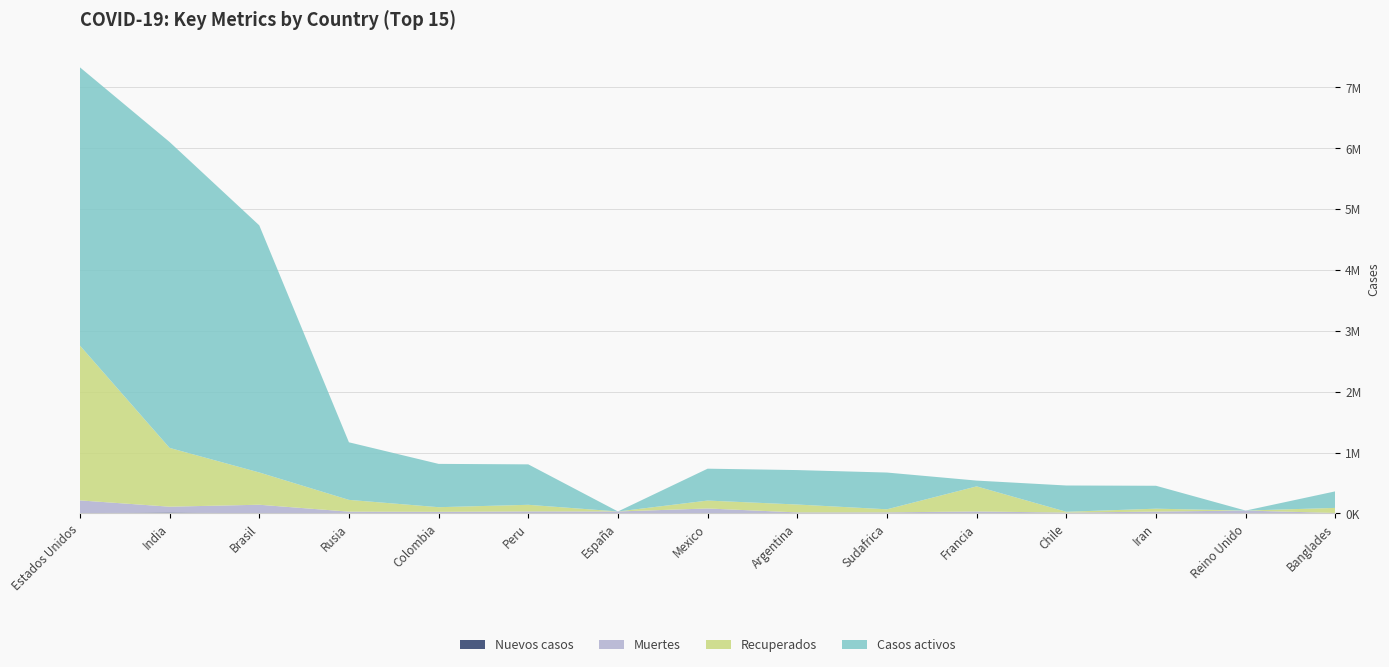

Reading left to right, transcribe all the data shown in this chart.

Casos activos: Estados Unidos=4571236	India=5025815	Brasil=4060088	Rusia=945920	Colombia=711472	Peru=664490	España=0	Mexico=523831	Argentina=565935	Sudafrica=603721	Francia=94891	Chile=431704	Iran=376531	Reino Unido=0	Banglades=272073
Recuperados: Estados Unidos=2544299	India=965961	Brasil=530445	Rusia=193268	Colombia=76096	Peru=108550	España=0	Mexico=130056	Argentina=129641	Sudafrica=50647	Francia=411951	Chile=13556	Iran=47650	Reino Unido=0	Banglades=83289
Muertes: Estados Unidos=209502	India=95678	Brasil=141776	Rusia=20385	Colombia=25488	Peru=32262	España=31232	Mexico=76430	Argentina=15749	Sudafrica=16398	Francia=31727	Chile=12641	Iran=25779	Reino Unido=42001	Banglades=5193
Nuevos casos: Estados Unidos=3694	India=14106	Brasil=0	Rusia=8135	Colombia=0	Peru=0	España=0	Mexico=3886	Argentina=0	Sudafrica=0	Francia=0	Chile=0	Iran=3512	Reino Unido=4044	Banglades=1407